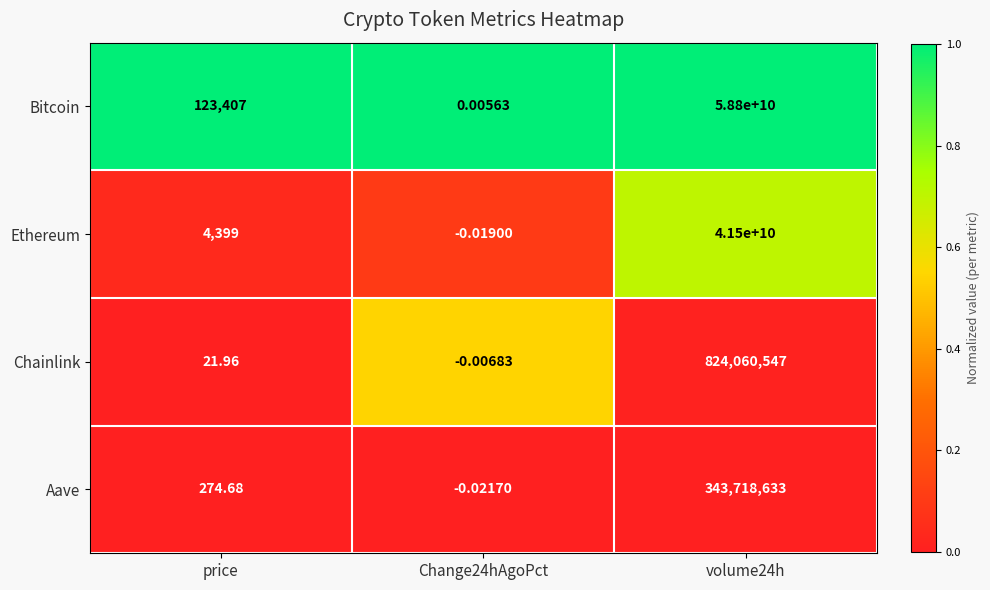

At which label does Aave first exceed 274?

price